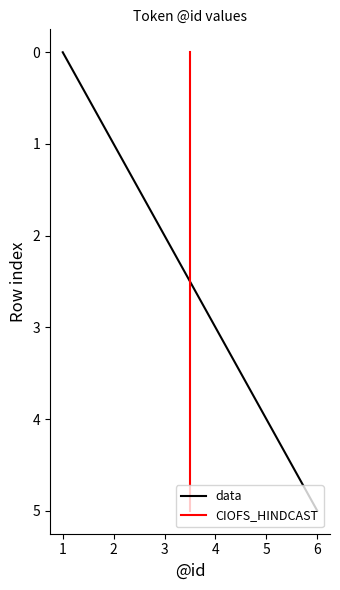

True or false: data has a value of 4 at 5.

True